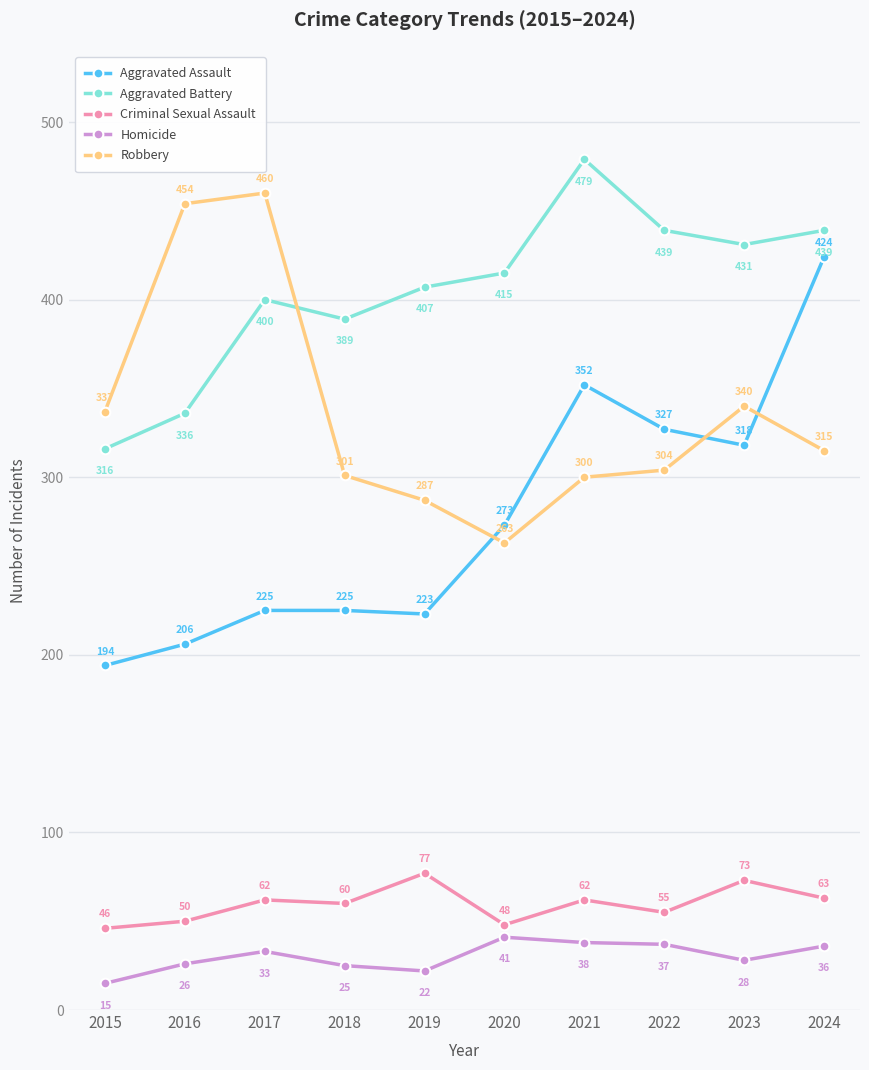

Reading right to left, list all the values displayed in this chart.

Aggravated Assault: 424	318	327	352	273	223	225	225	206	194
Aggravated Battery: 439	431	439	479	415	407	389	400	336	316
Criminal Sexual Assault: 63	73	55	62	48	77	60	62	50	46
Homicide: 36	28	37	38	41	22	25	33	26	15
Robbery: 315	340	304	300	263	287	301	460	454	337